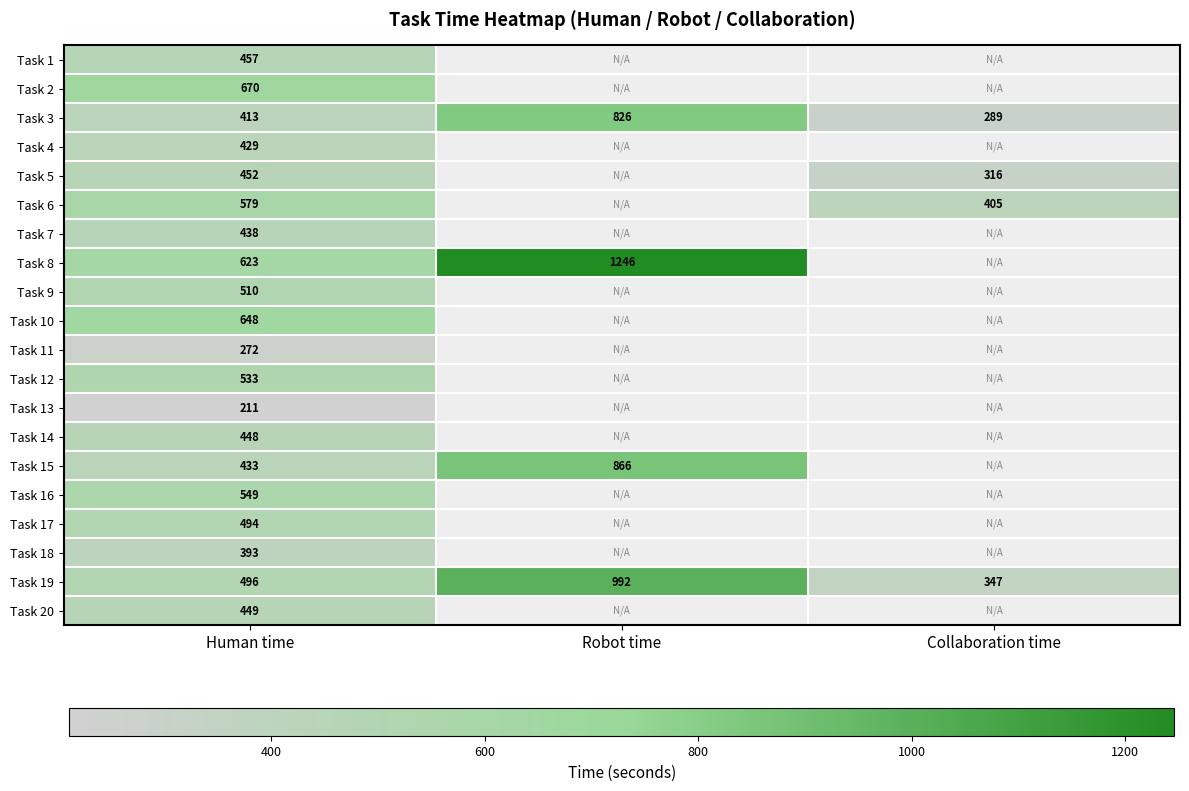

True or false: Task 19 has a value of 755 at Human time.

False